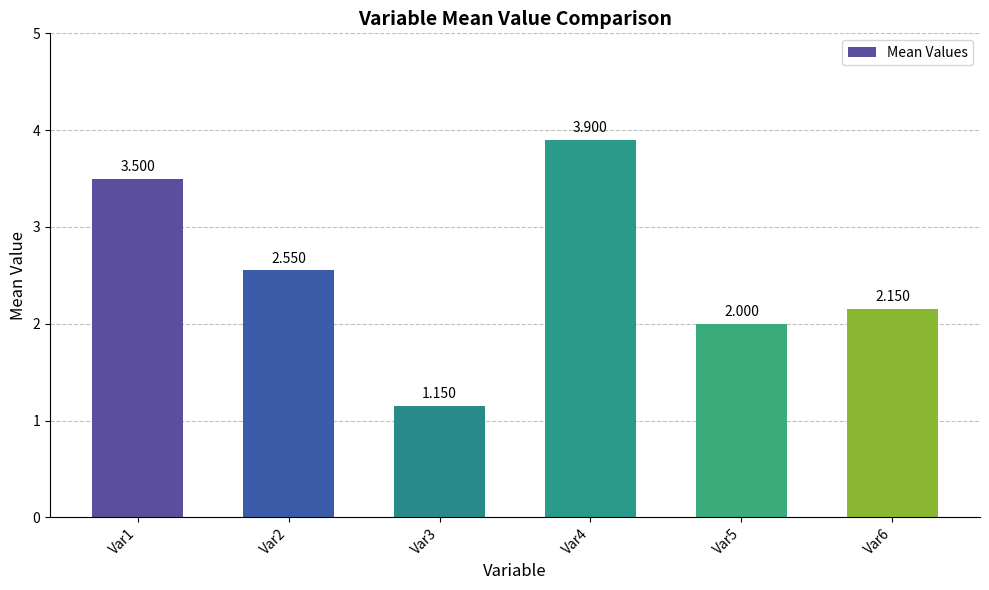

What is the difference between the maximum and minimum values?

2.8